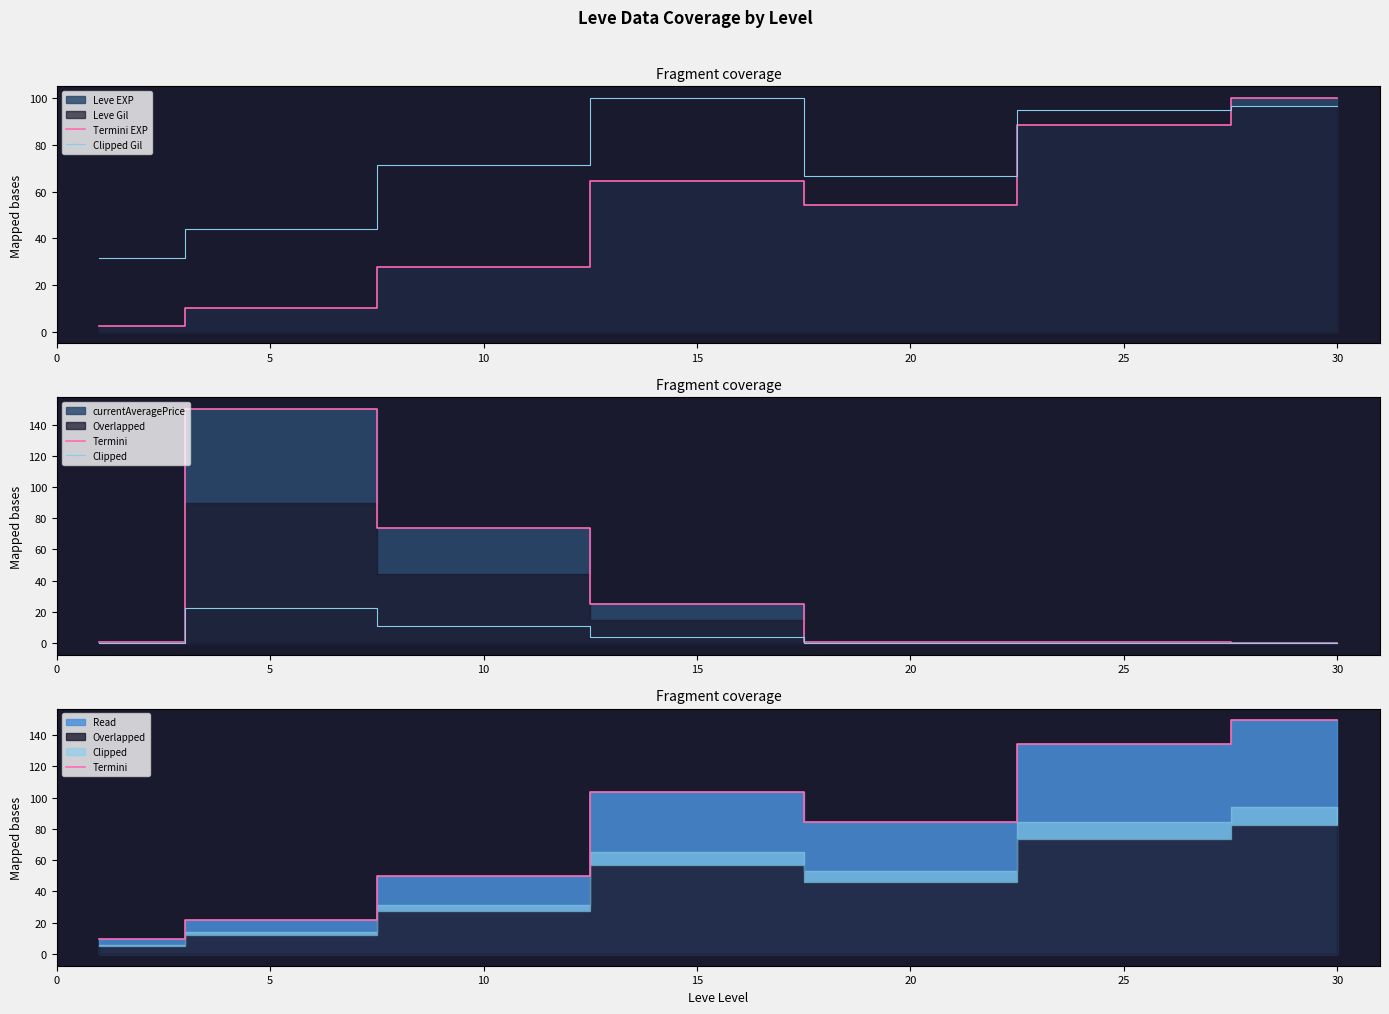

Which series has the largest range (max minus min)?

Termini